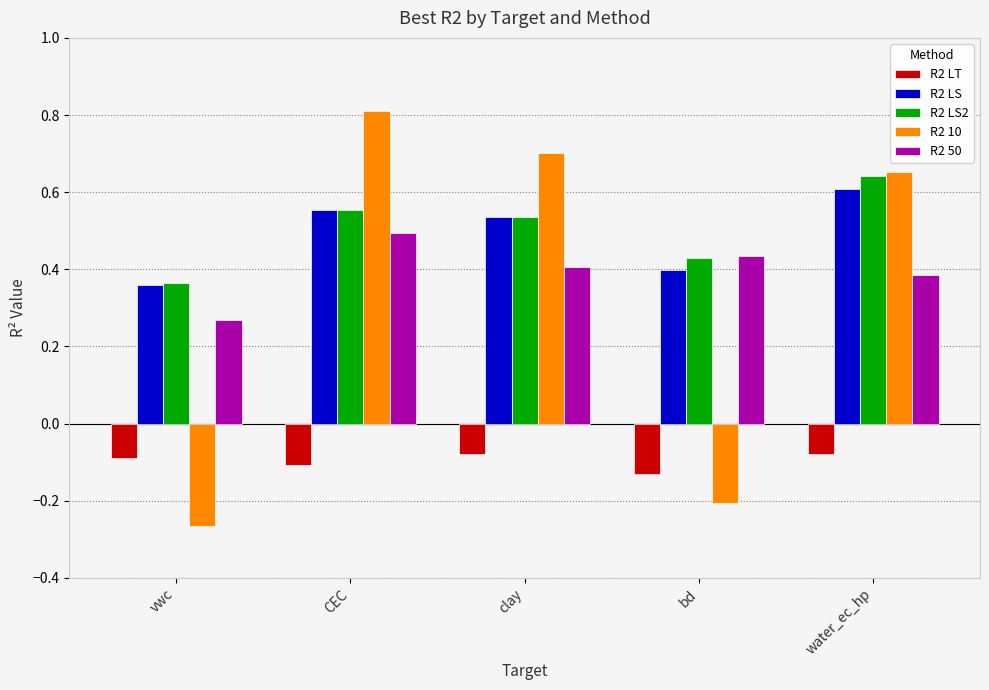

Which series has the widest spread of values?

R2 10